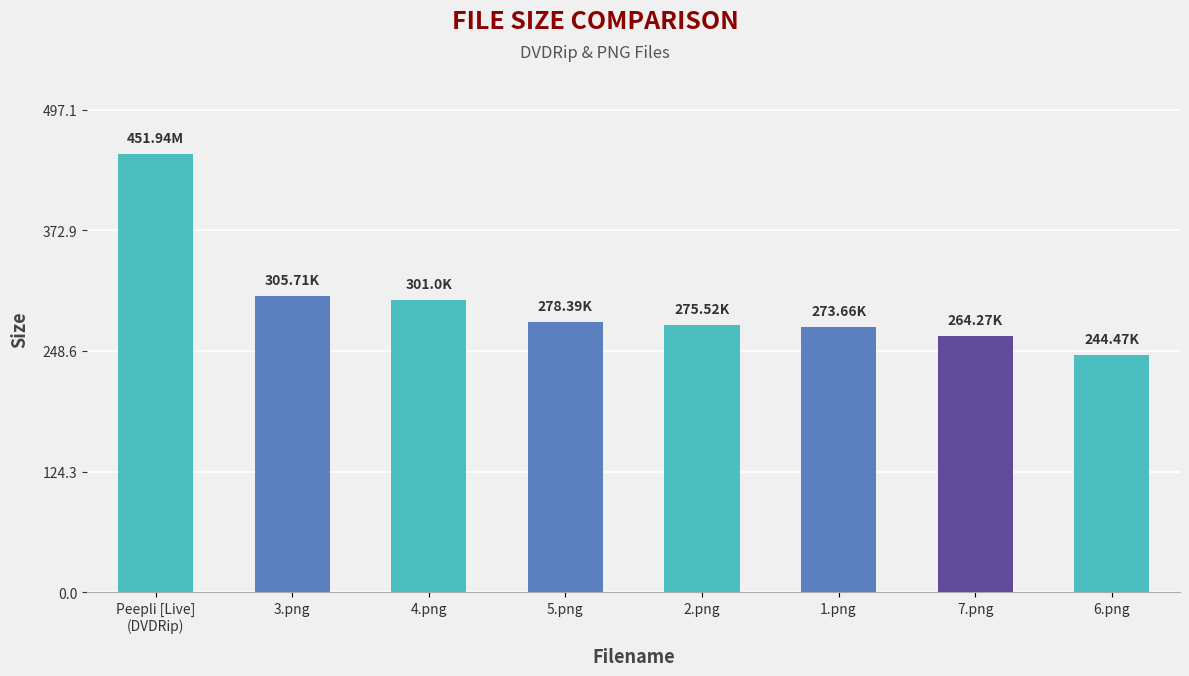

How many bars are there in total?

8